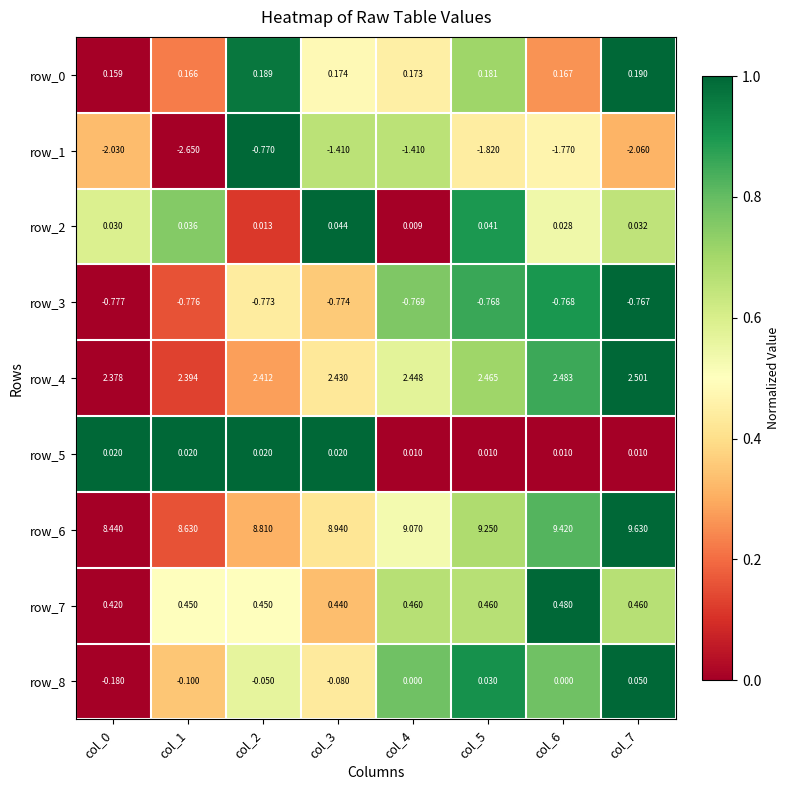

Is the value of row_0 at col_0 greater than the value of row_1 at col_7?

Yes